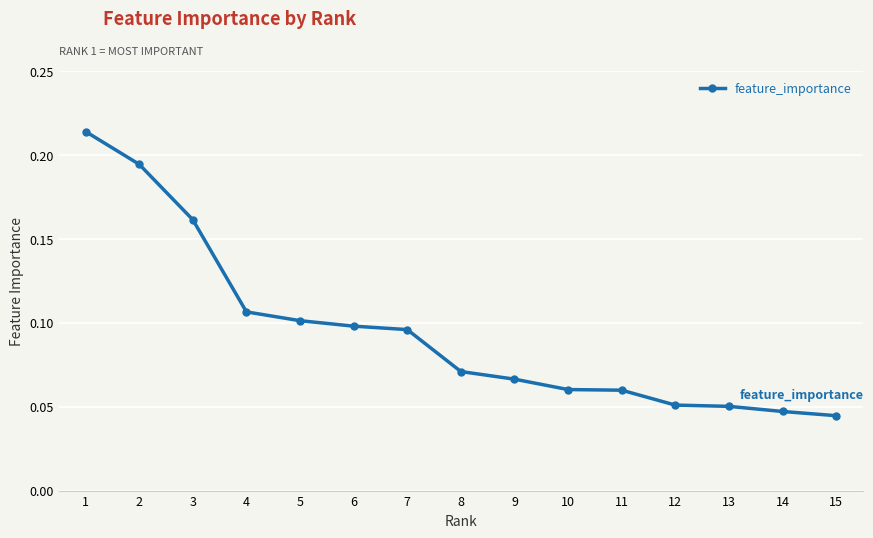

Between 11 and 6, which is larger?

6